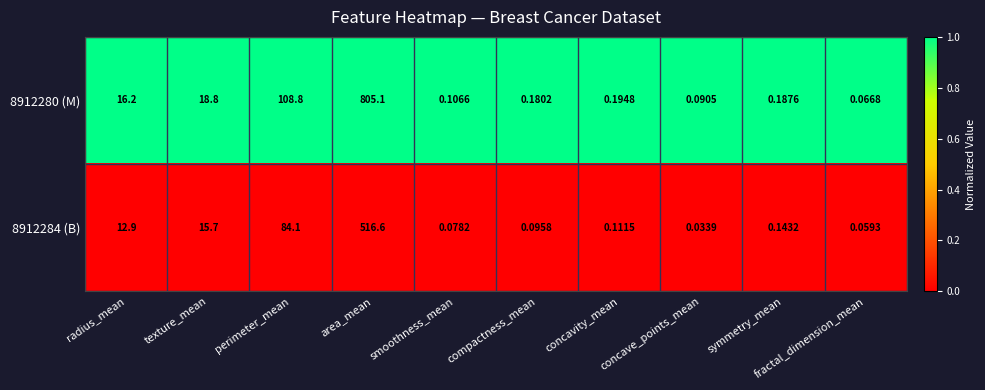

At which label is 8912280 (M) closest to 402?

perimeter_mean